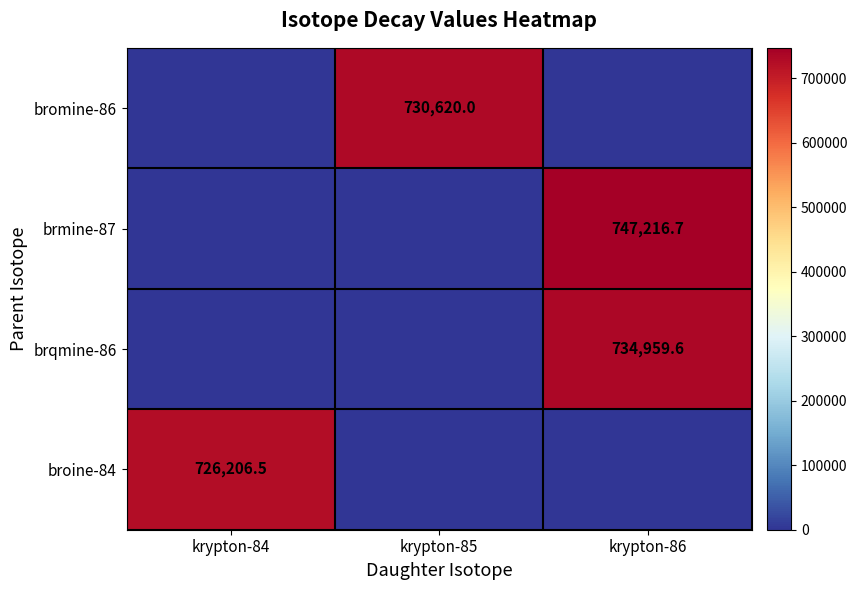

What is the difference between the highest and lowest values at krypton-84?

726206.5